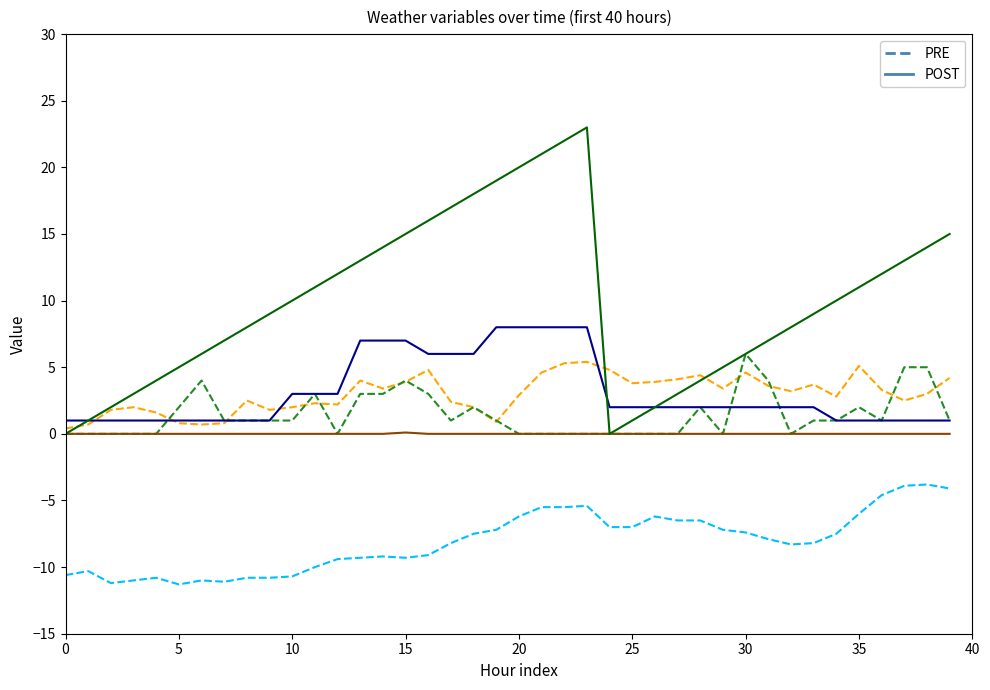

What is the greatest value displayed?

23.0